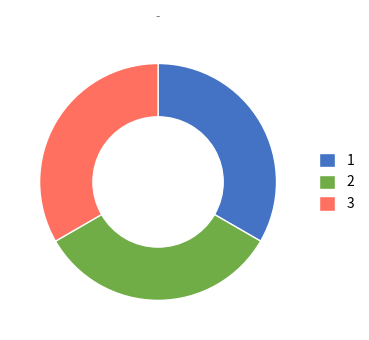

Is there any slice that represents more than half of the pie?

No